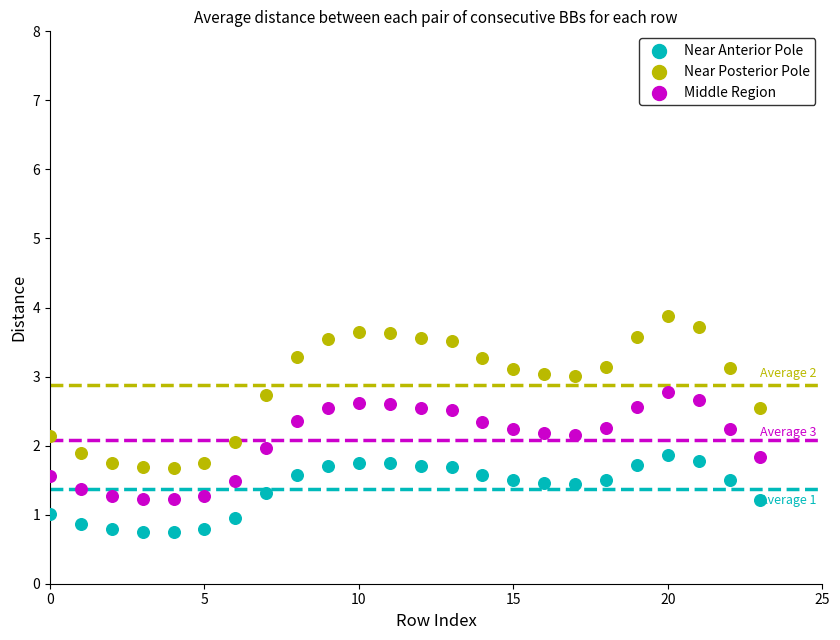

Which series reaches the maximum Y coordinate?

Near Posterior Pole